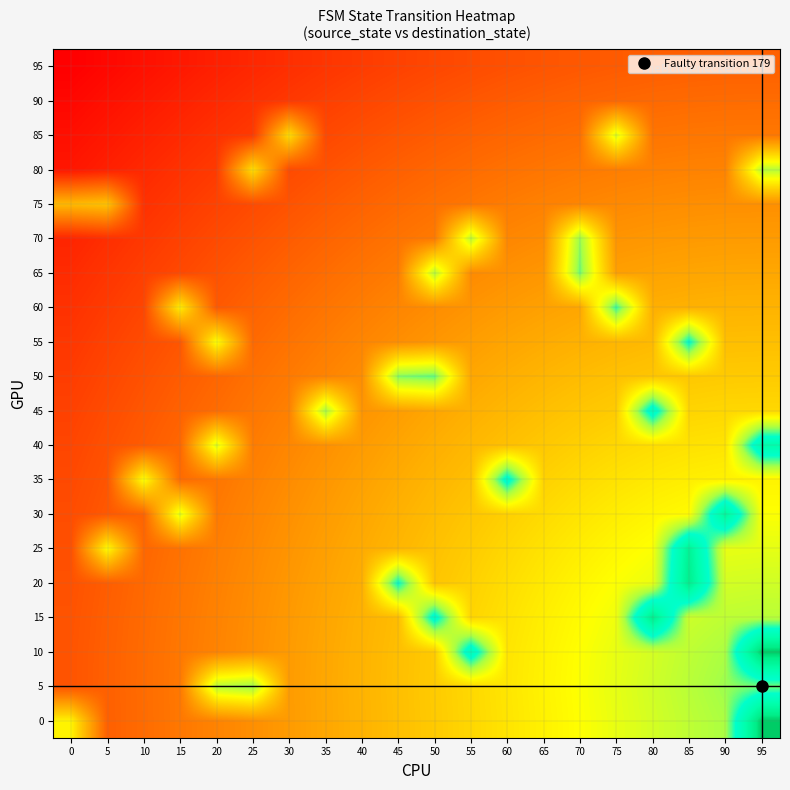

Reading left to right, extract all data points from this chart.

0: 0=0.8	5=0.3	10=0.3	15=0.4	20=0.4	25=0.5	30=0.5	35=0.5	40=0.6	45=0.6	50=0.7	55=0.7	60=0.7	65=0.8	70=0.8	75=0.8	80=0.9	85=0.9	90=0.9	95=1.5
5: 0=0.3	5=0.3	10=0.4	15=0.4	20=0.9	25=1.0	30=0.5	35=0.5	40=0.6	45=0.6	50=0.7	55=0.7	60=0.7	65=0.8	70=0.8	75=0.8	80=0.9	85=0.9	90=1.0	95=1.0
10: 0=0.3	5=0.3	10=0.3	15=0.4	20=0.4	25=0.5	30=0.5	35=0.5	40=0.6	45=0.6	50=0.7	55=1.2	60=0.7	65=0.8	70=0.8	75=0.8	80=0.9	85=0.9	90=0.9	95=1.5
15: 0=0.3	5=0.3	10=0.3	15=0.4	20=0.4	25=0.5	30=0.5	35=0.5	40=0.6	45=0.6	50=1.1	55=0.7	60=0.7	65=0.8	70=0.8	75=0.8	80=1.4	85=0.9	90=0.9	95=0.9
20: 0=0.3	5=0.3	10=0.3	15=0.4	20=0.4	25=0.5	30=0.5	35=0.5	40=0.6	45=1.1	50=0.6	55=0.7	60=0.7	65=0.7	70=0.8	75=0.8	80=0.8	85=1.4	90=0.9	95=0.9
25: 0=0.3	5=0.8	10=0.3	15=0.4	20=0.4	25=0.4	30=0.5	35=0.5	40=0.6	45=0.6	50=0.6	55=0.7	60=0.7	65=0.7	70=0.8	75=0.8	80=0.8	85=1.3	90=0.8	95=0.8
30: 0=0.2	5=0.3	10=0.3	15=0.9	20=0.4	25=0.4	30=0.5	35=0.5	40=0.5	45=0.6	50=0.6	55=0.6	60=0.7	65=0.7	70=0.7	75=0.8	80=0.8	85=0.8	90=1.3	95=0.8
35: 0=0.2	5=0.3	10=0.8	15=0.3	20=0.4	25=0.4	30=0.5	35=0.5	40=0.5	45=0.6	50=0.6	55=0.6	60=1.1	65=0.7	70=0.7	75=0.7	80=0.7	85=0.8	90=0.8	95=0.8
40: 0=0.2	5=0.3	10=0.3	15=0.3	20=0.9	25=0.4	30=0.4	35=0.5	40=0.5	45=0.5	50=0.6	55=0.6	60=0.6	65=0.6	70=0.7	75=0.7	80=0.7	85=0.7	90=0.7	95=1.2
45: 0=0.2	5=0.2	10=0.3	15=0.3	20=0.4	25=0.4	30=0.4	35=0.9	40=0.5	45=0.5	50=0.5	55=0.6	60=0.6	65=0.6	70=0.6	75=0.7	80=1.2	85=0.7	90=0.7	95=0.7
50: 0=0.2	5=0.2	10=0.3	15=0.3	20=0.3	25=0.4	30=0.4	35=0.4	40=0.5	45=1.0	50=1.0	55=0.5	60=0.6	65=0.6	70=0.6	75=0.6	80=0.6	85=0.6	90=0.7	95=0.7
55: 0=0.2	5=0.2	10=0.2	15=0.3	20=0.8	25=0.3	30=0.4	35=0.4	40=0.4	45=0.5	50=0.5	55=0.5	60=0.5	65=0.6	70=0.6	75=0.6	80=0.6	85=1.1	90=0.6	95=0.6
60: 0=0.2	5=0.2	10=0.2	15=0.8	20=0.3	25=0.3	30=0.3	35=0.4	40=0.4	45=0.4	50=0.5	55=0.5	60=0.5	65=0.5	70=0.5	75=1.1	80=0.6	85=0.6	90=0.6	95=0.6
65: 0=0.1	5=0.2	10=0.2	15=0.2	20=0.3	25=0.3	30=0.3	35=0.4	40=0.4	45=0.4	50=0.9	55=0.4	60=0.5	65=0.5	70=1.0	75=0.5	80=0.5	85=0.5	90=0.5	95=0.5
70: 0=0.1	5=0.2	10=0.2	15=0.2	20=0.2	25=0.3	30=0.3	35=0.3	40=0.3	45=0.4	50=0.4	55=0.9	60=0.4	65=0.5	70=1.0	75=0.5	80=0.5	85=0.5	90=0.5	95=0.5
75: 0=0.6	5=0.6	10=0.2	15=0.2	20=0.2	25=0.2	30=0.3	35=0.3	40=0.3	45=0.3	50=0.4	55=0.4	60=0.4	65=0.4	70=0.4	75=0.4	80=0.5	85=0.5	90=0.5	95=0.5
80: 0=0.1	5=0.1	10=0.1	15=0.2	20=0.2	25=0.7	30=0.2	35=0.3	40=0.3	45=0.3	50=0.3	55=0.4	60=0.4	65=0.4	70=0.4	75=0.4	80=0.4	85=0.4	90=0.4	95=0.9
85: 0=0.1	5=0.1	10=0.1	15=0.1	20=0.2	25=0.2	30=0.7	35=0.2	40=0.3	45=0.3	50=0.3	55=0.3	60=0.3	65=0.3	70=0.4	75=0.9	80=0.4	85=0.4	90=0.4	95=0.4
90: 0=0.0	5=0.1	10=0.1	15=0.1	20=0.1	25=0.2	30=0.2	35=0.2	40=0.2	45=0.2	50=0.3	55=0.3	60=0.3	65=0.3	70=0.3	75=0.3	80=0.3	85=0.3	90=0.3	95=0.4
95: 0=0.0	5=0.0	10=0.1	15=0.1	20=0.1	25=0.1	30=0.2	35=0.2	40=0.2	45=0.2	50=0.2	55=0.2	60=0.3	65=0.3	70=0.3	75=0.3	80=0.3	85=0.3	90=0.3	95=0.3